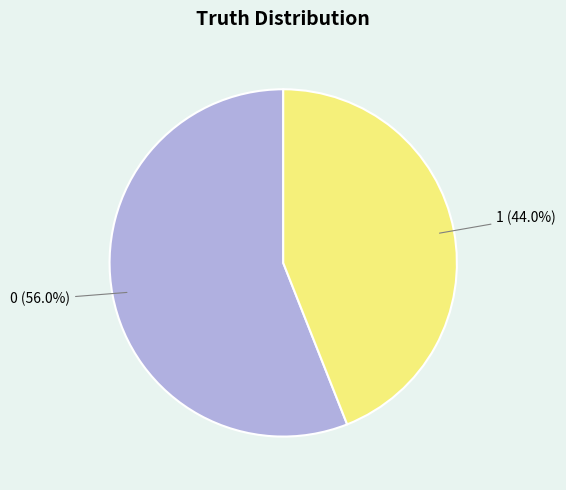

What portion of the pie excludes 1?

56.0%